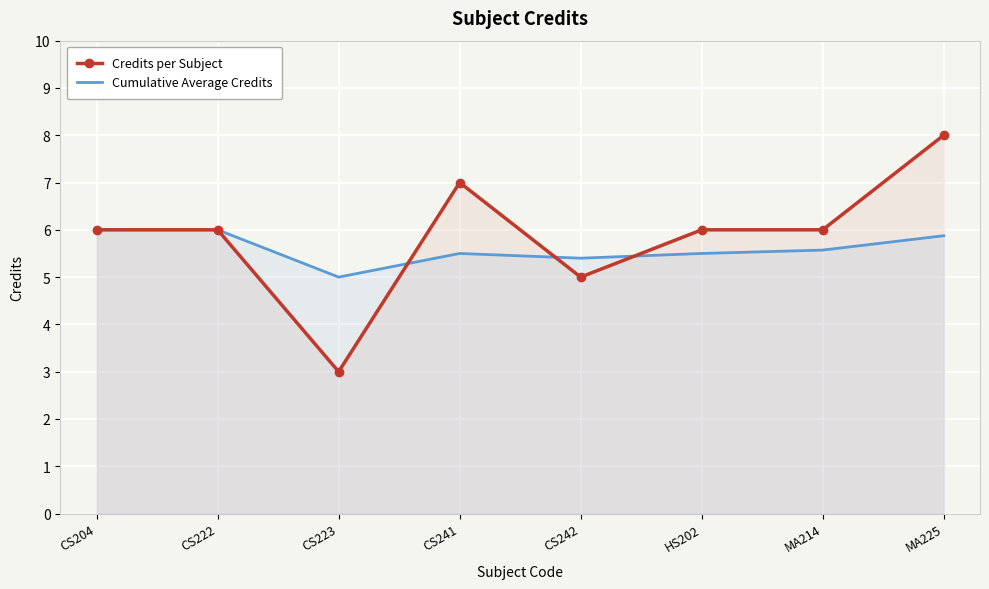

Reading left to right, what are all the values shown in this chart?

Credits per Subject: CS204=6.0	CS222=6.0	CS223=3.0	CS241=7.0	CS242=5.0	HS202=6.0	MA214=6.0	MA225=8.0
Cumulative Average Credits: CS204=6.0	CS222=6.0	CS223=5.0	CS241=5.5	CS242=5.4	HS202=5.5	MA214=5.6	MA225=5.9